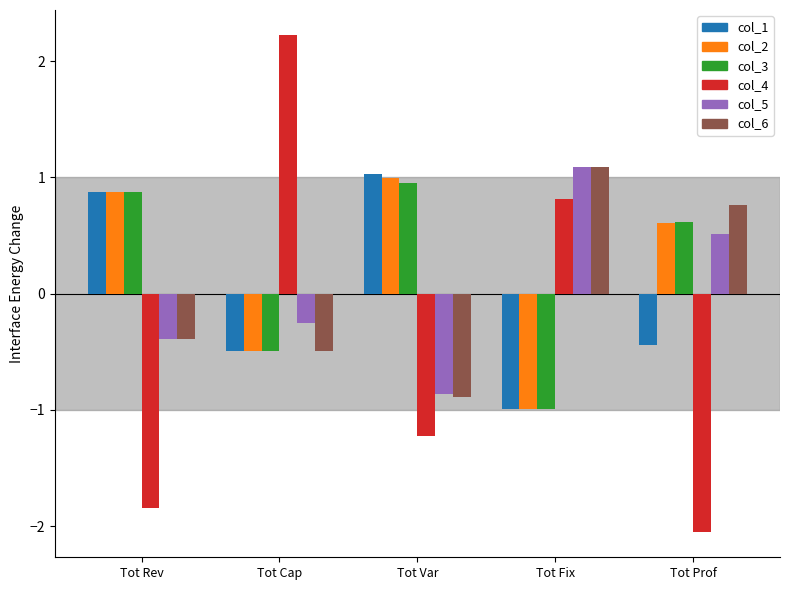

Between Tot Rev and Tot Var, which series saw the biggest shift?

col_4